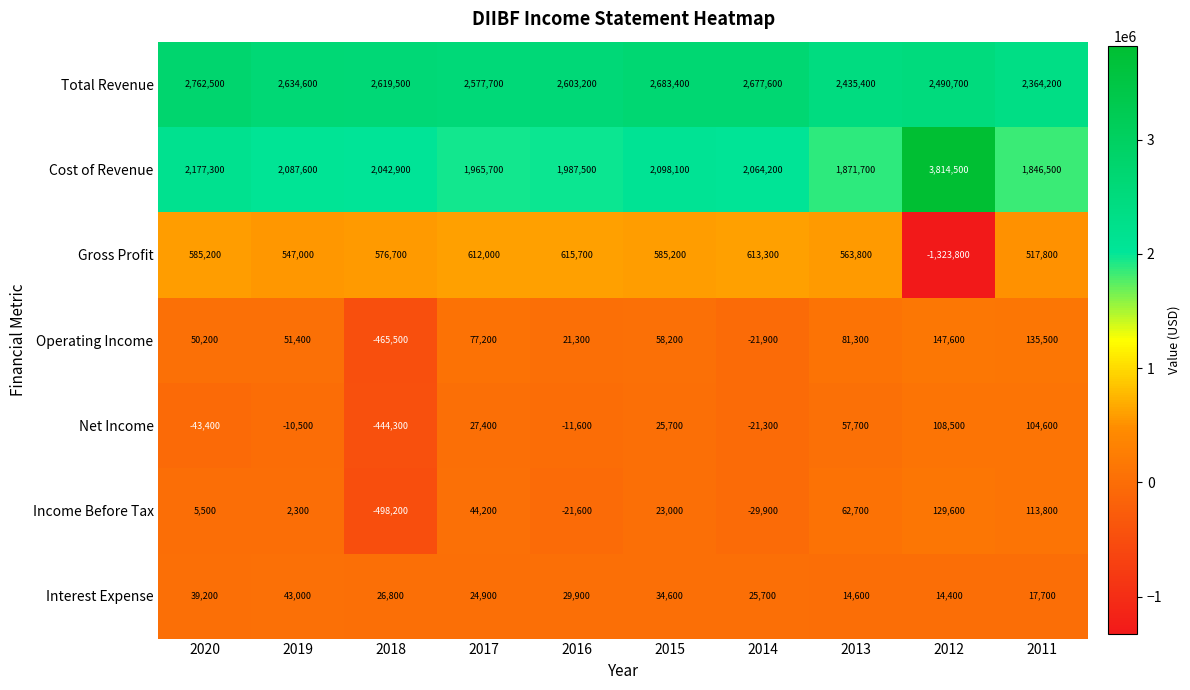

At which label is Interest Expense closest to 28700?

2016